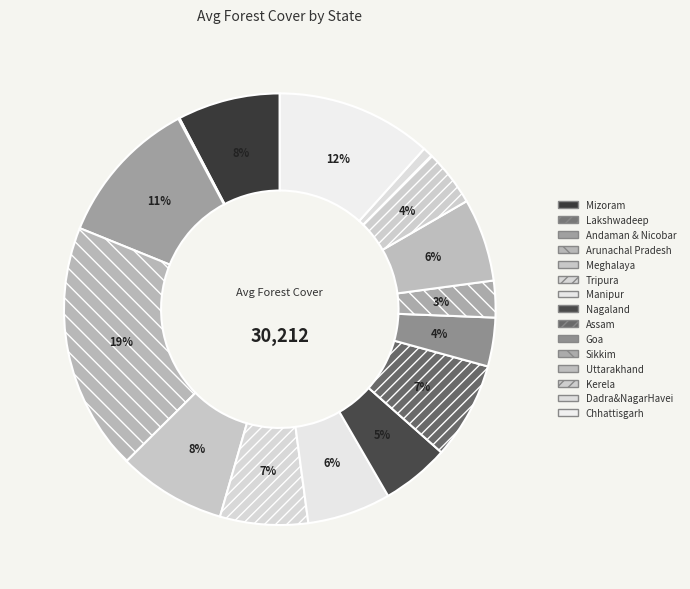

Which category has the smallest portion of the pie?

Lakshwadeep